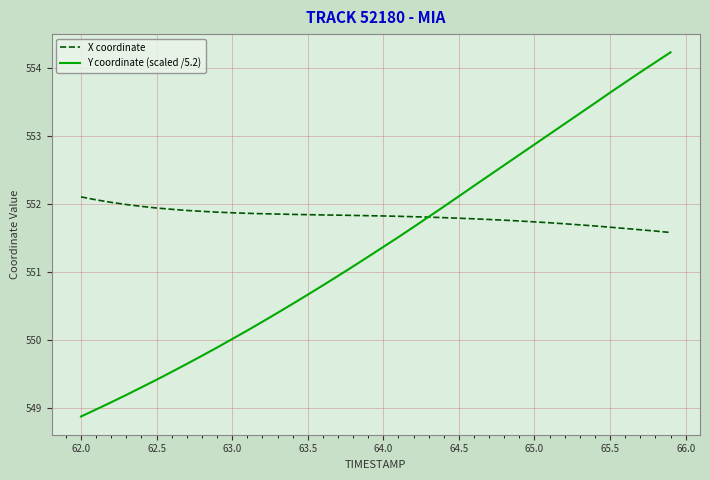

What is the highest value of the X coordinate series?

552.1